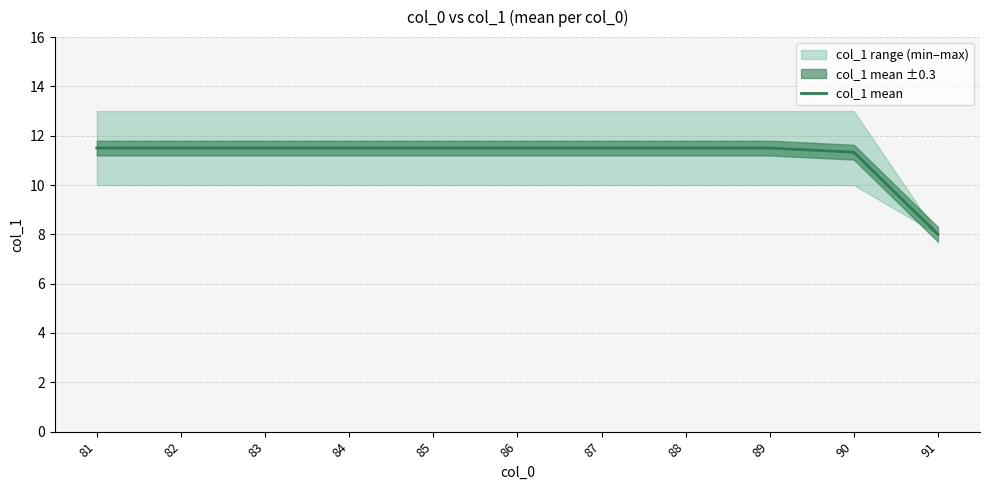

Rank the categories by value from highest to lowest.

81, 82, 83, 84, 85, 86, 87, 88, 89, 90, 91